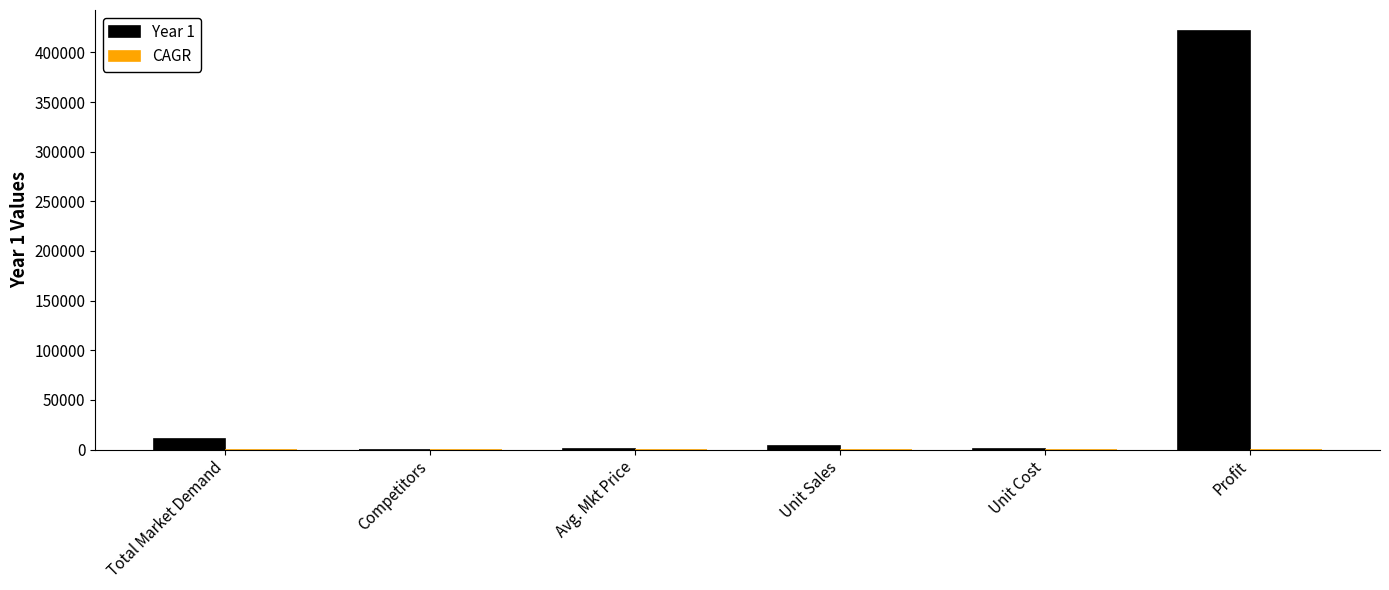

At which category is the sum across all series the highest?

Profit